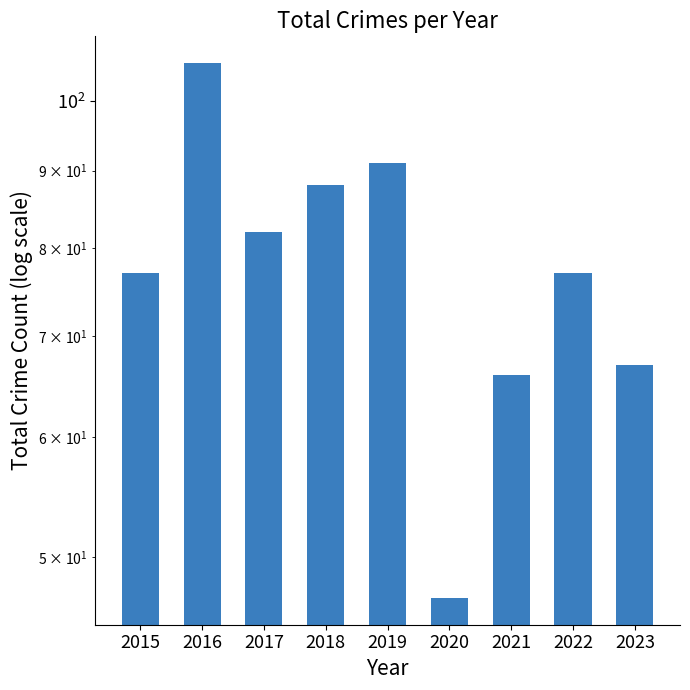

Which has a higher value, 2017 or 2016?

2016